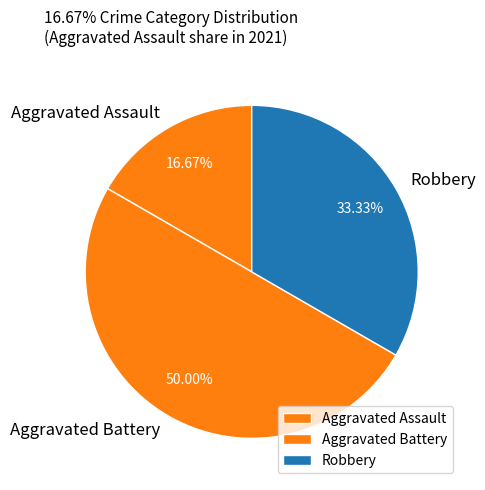

Does Aggravated Assault represent more than half of the total?

No